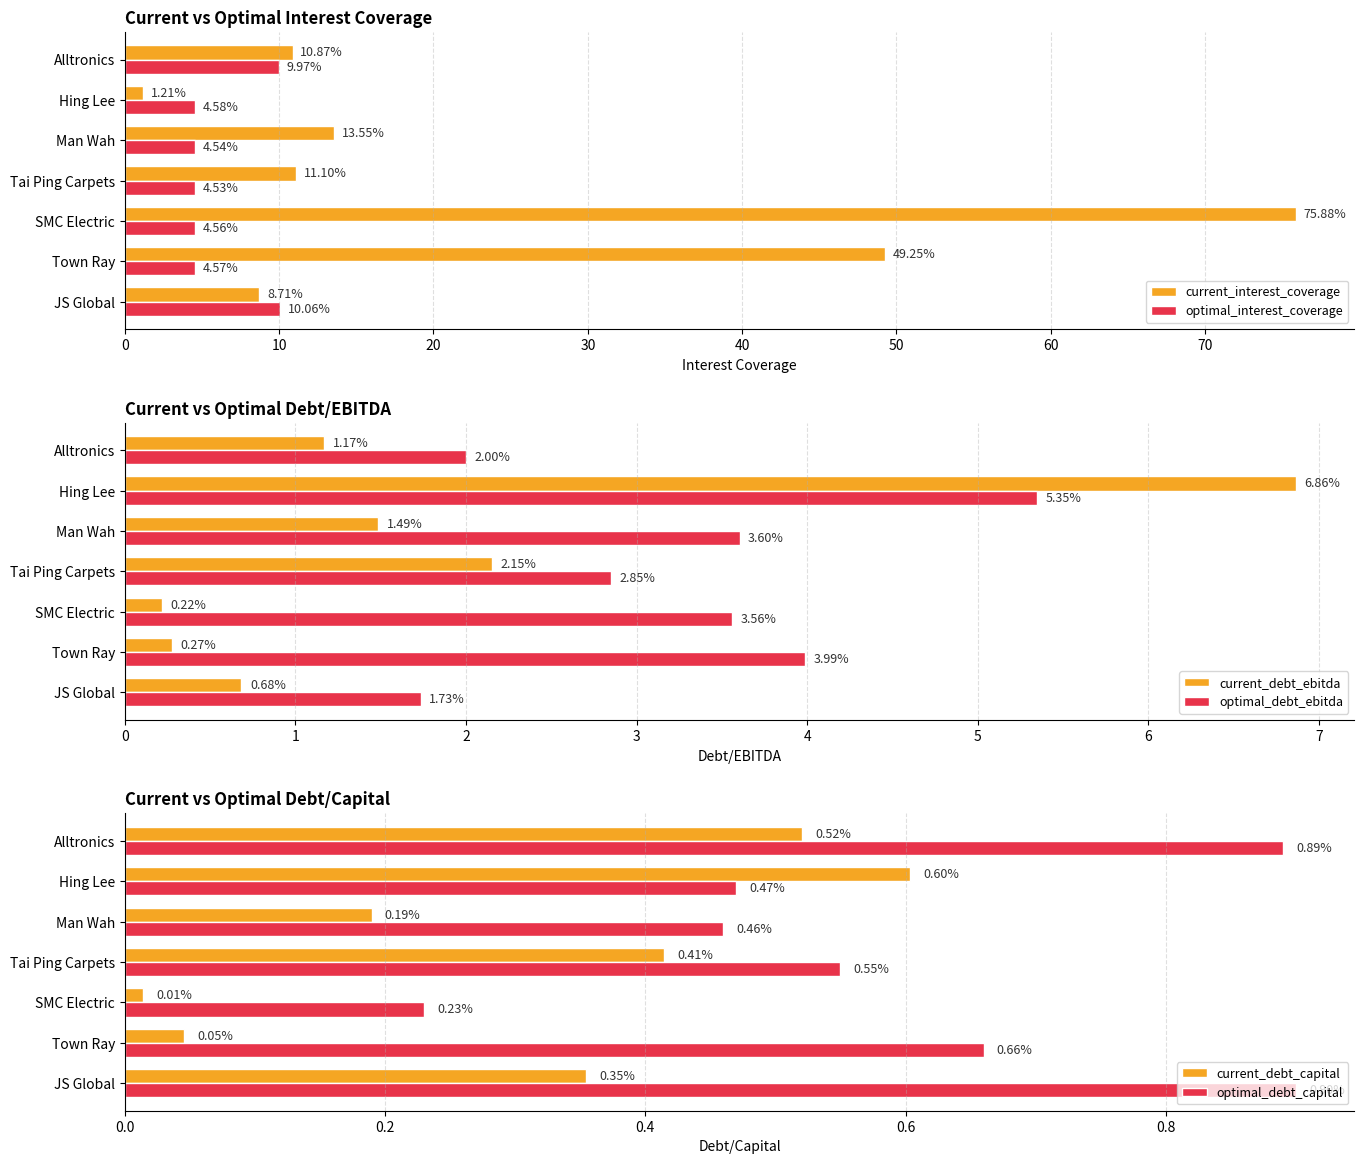

Reading right to left, what are all the values shown in this chart?

current_interest_coverage: 10.9	1.2	13.6	11.1	75.9	49.2	8.7
optimal_interest_coverage: 10.0	4.6	4.5	4.5	4.6	4.6	10.1
current_debt_ebitda: 1.2	6.9	1.5	2.1	0.2	0.3	0.7
optimal_debt_ebitda: 2.0	5.3	3.6	2.9	3.6	4.0	1.7
current_debt_capital: 0.5	0.6	0.2	0.4	0.0	0.0	0.4
optimal_debt_capital: 0.9	0.5	0.5	0.6	0.2	0.7	0.9